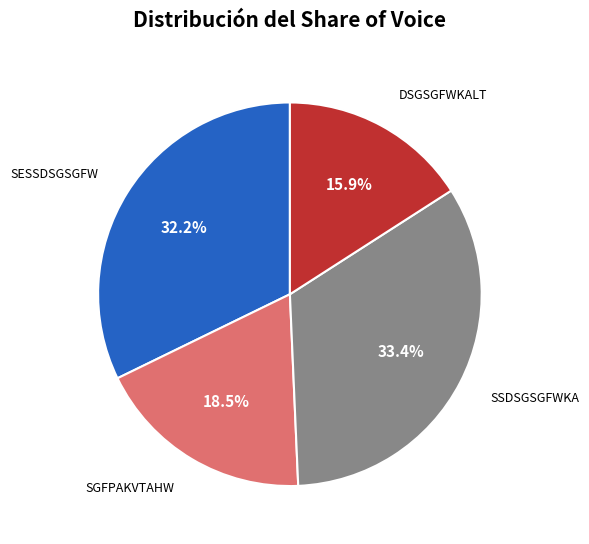

To the nearest percent, what is the average slice percentage?

25%